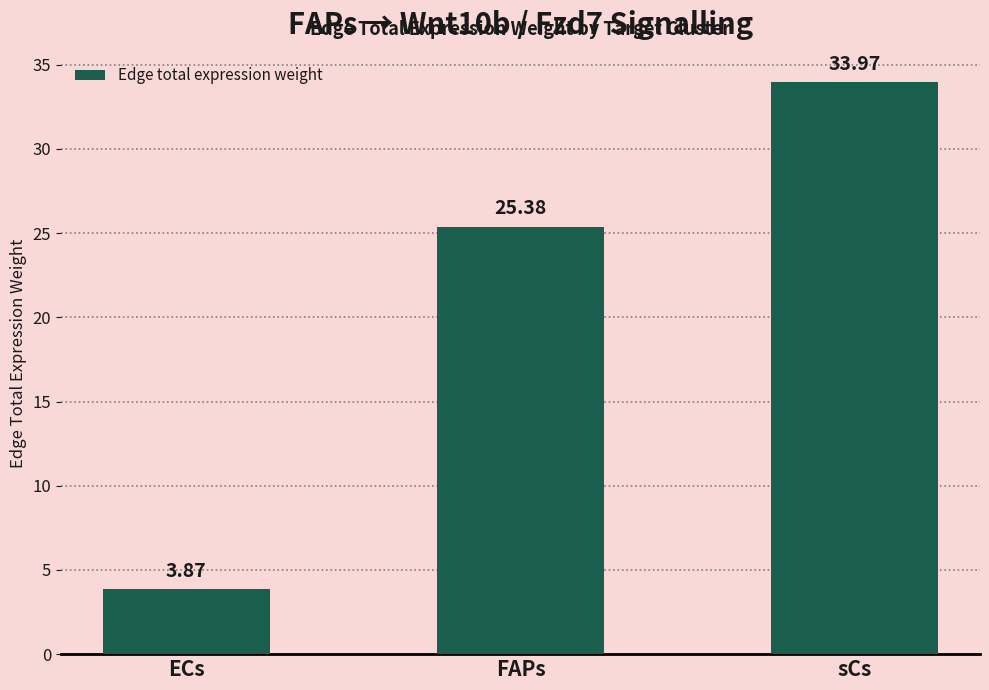

Does the chart contain any negative values?

No